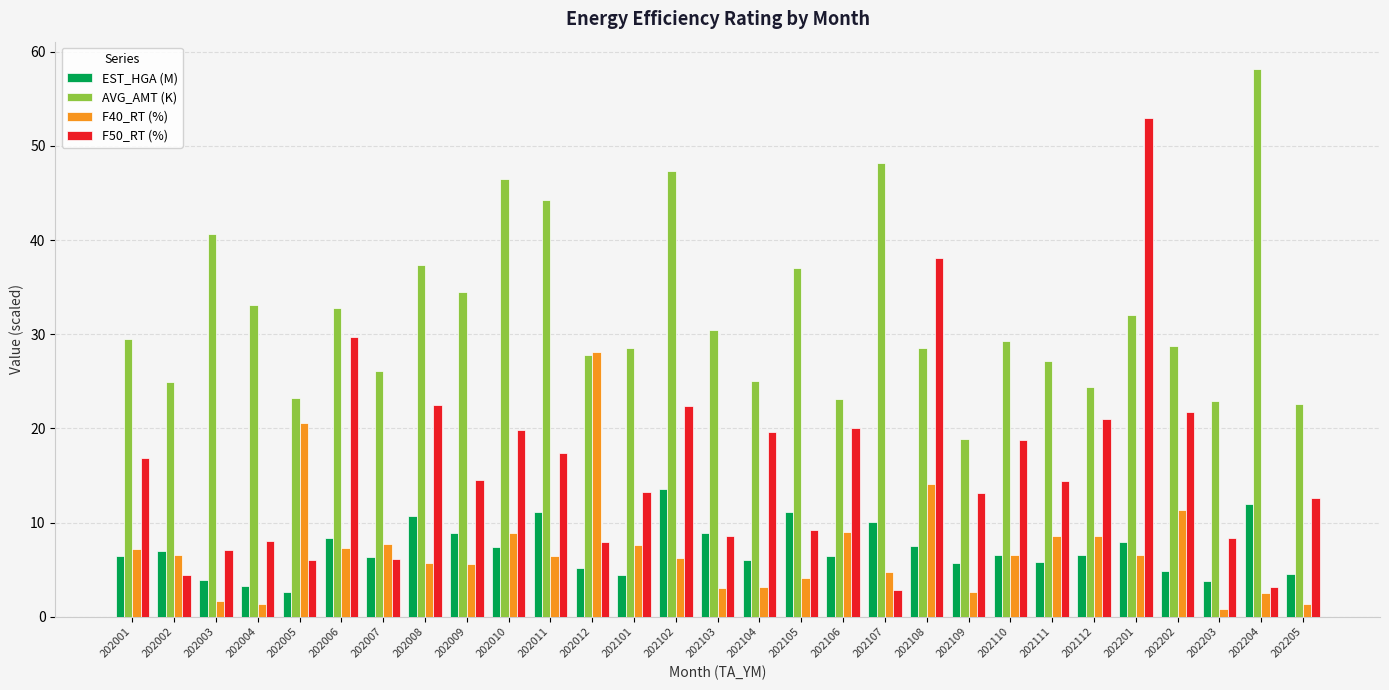

How many data points in AVG_AMT (K) are less than 29?

14